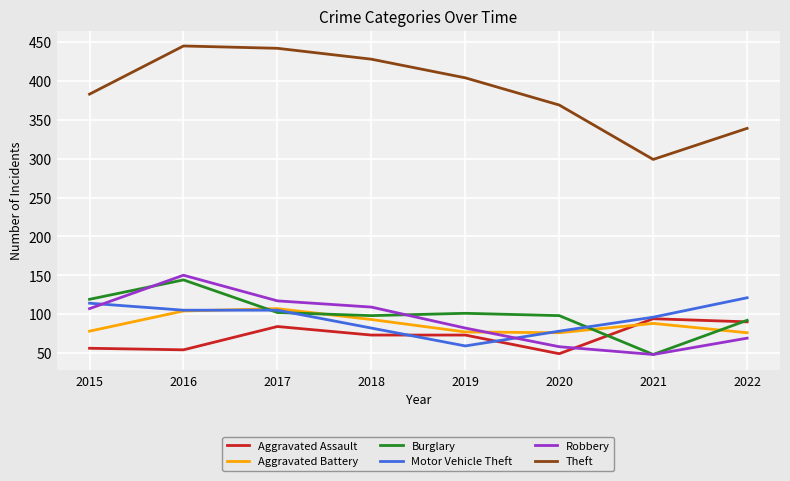

What is the approximate value of Motor Vehicle Theft at 2020, to the nearest 10?

80